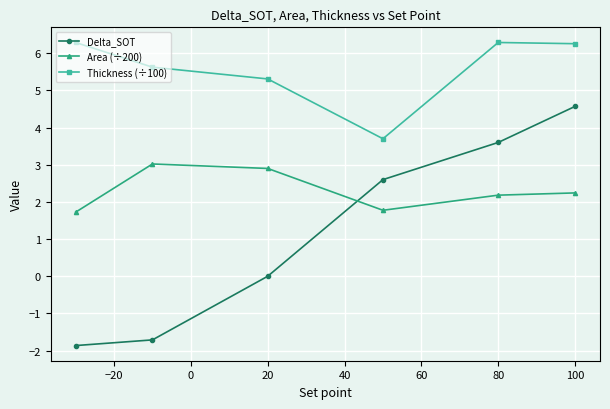

Which series has the widest spread of values?

Delta_SOT